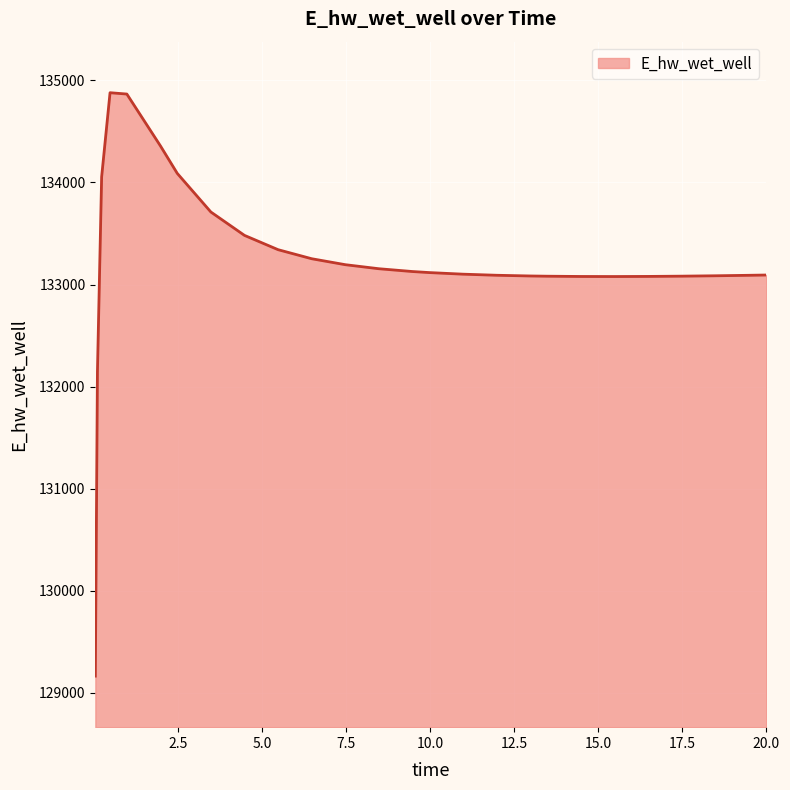

What is the difference between the maximum and minimum values?

5715.1